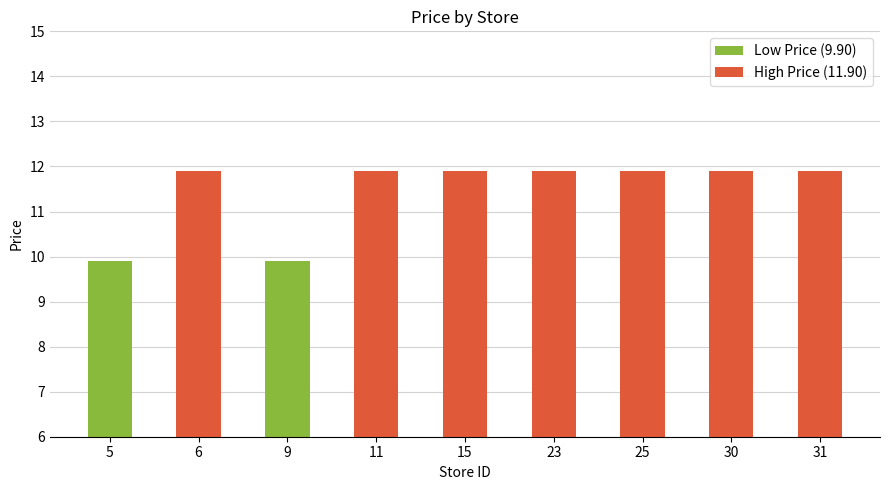

Reading left to right, list all the values displayed in this chart.

9.9	11.9	9.9	11.9	11.9	11.9	11.9	11.9	11.9